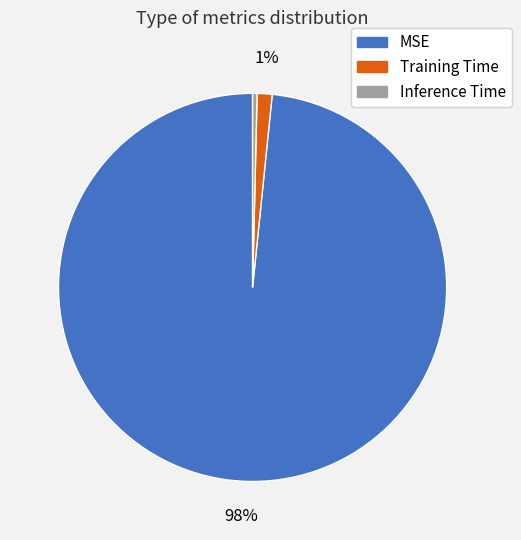

To the nearest percent, what is the difference between the Training Time and Inference Time slice percentages?

1%